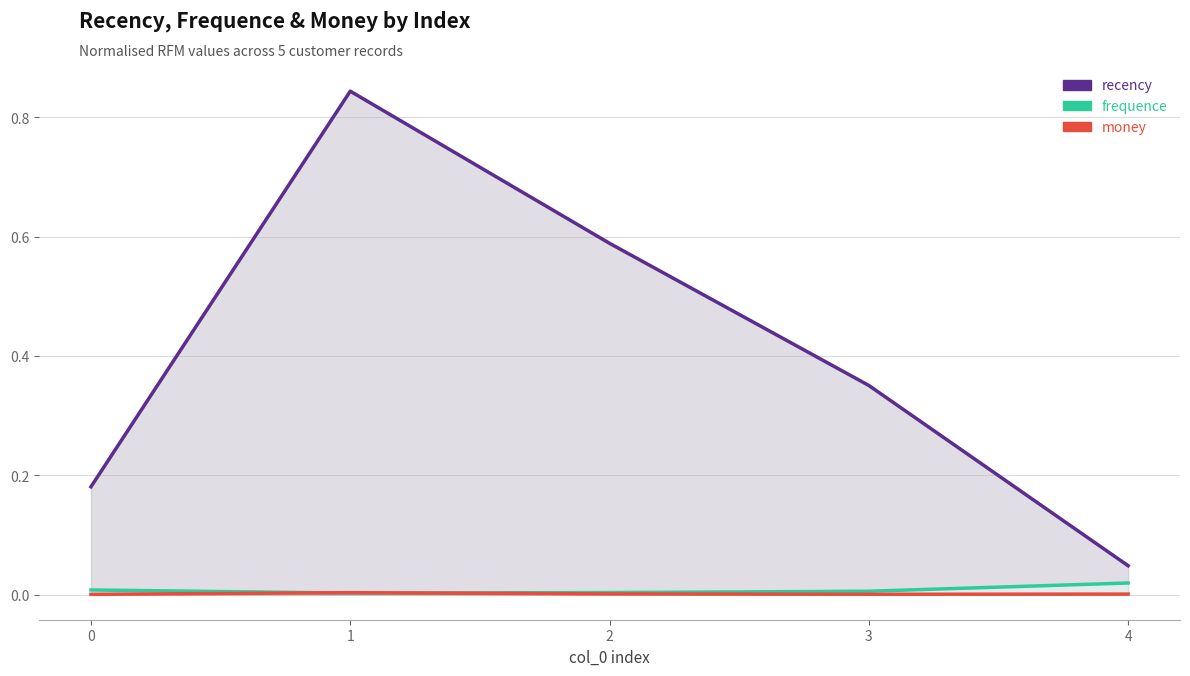

Is it true that frequence equals 0.0 at 3?

True